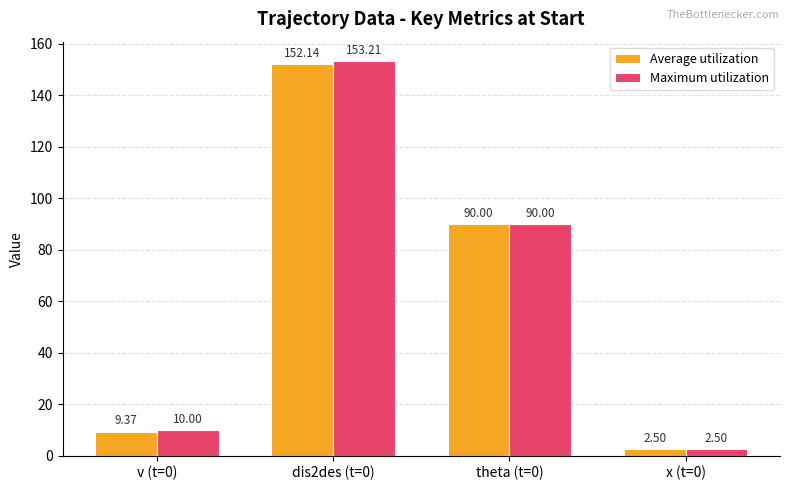

At which category does the chart reach its peak across all series?

dis2des (t=0)